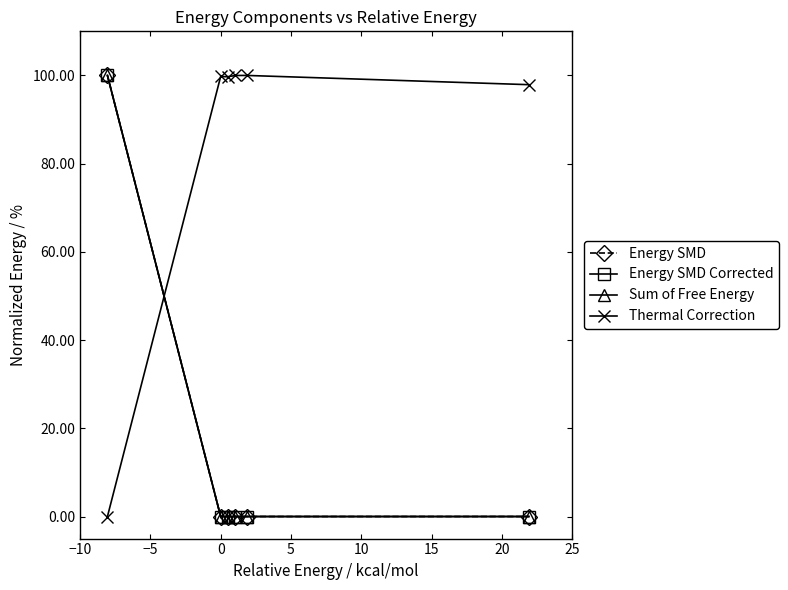

Does the chart display data point markers on the line(s)?

Yes